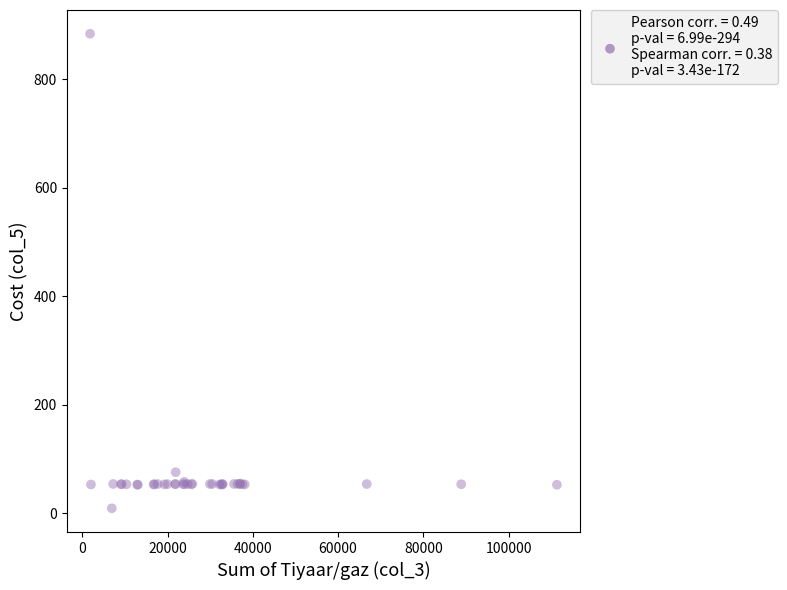

What Y value in the scatter plot is closest to 446?

75.7